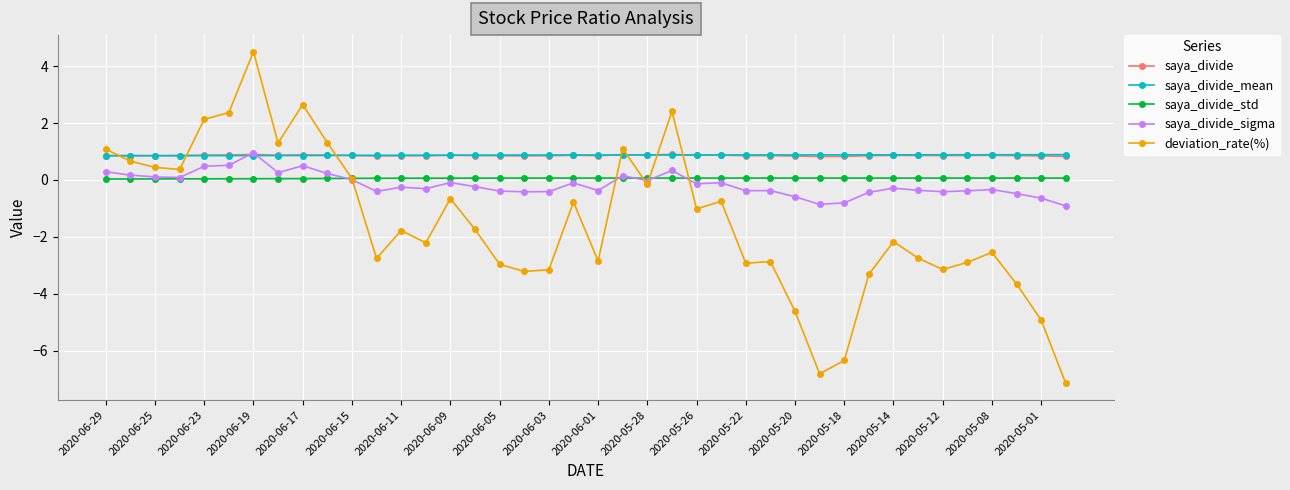

What is the average value of the deviation_rate(%) series?

-1.5